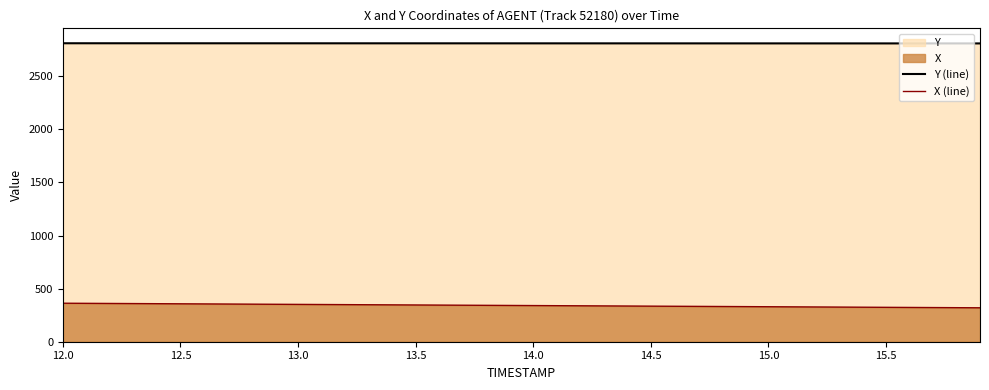

Which series has the largest total across all categories?

Y (line)